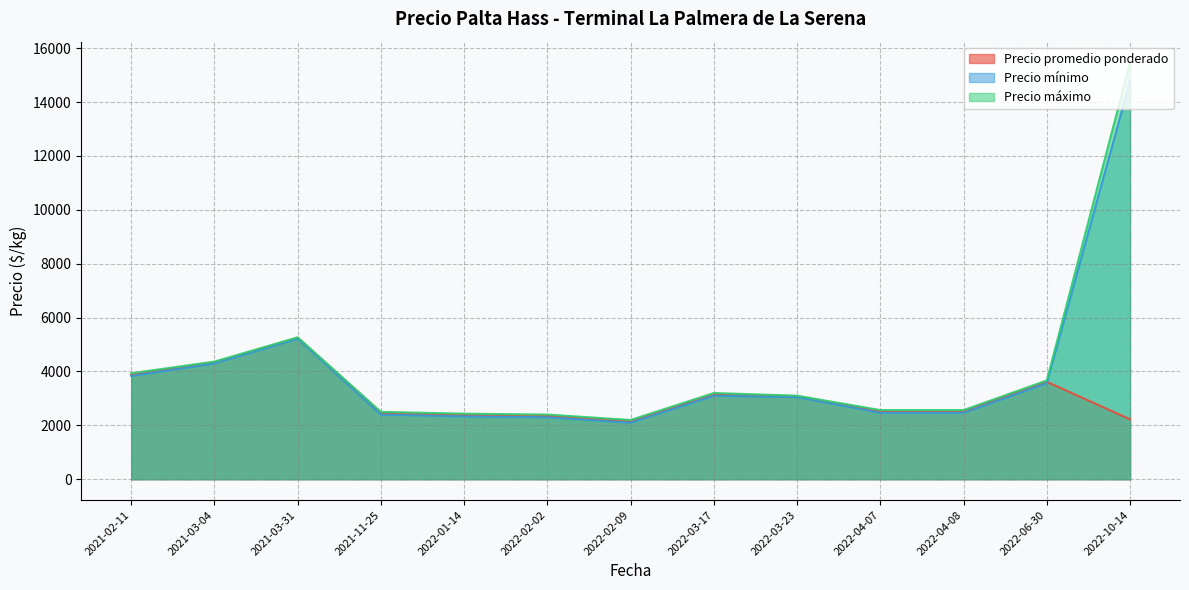

The value of Precio mínimo at 2022-02-09 is 2100.0. True or false?

True